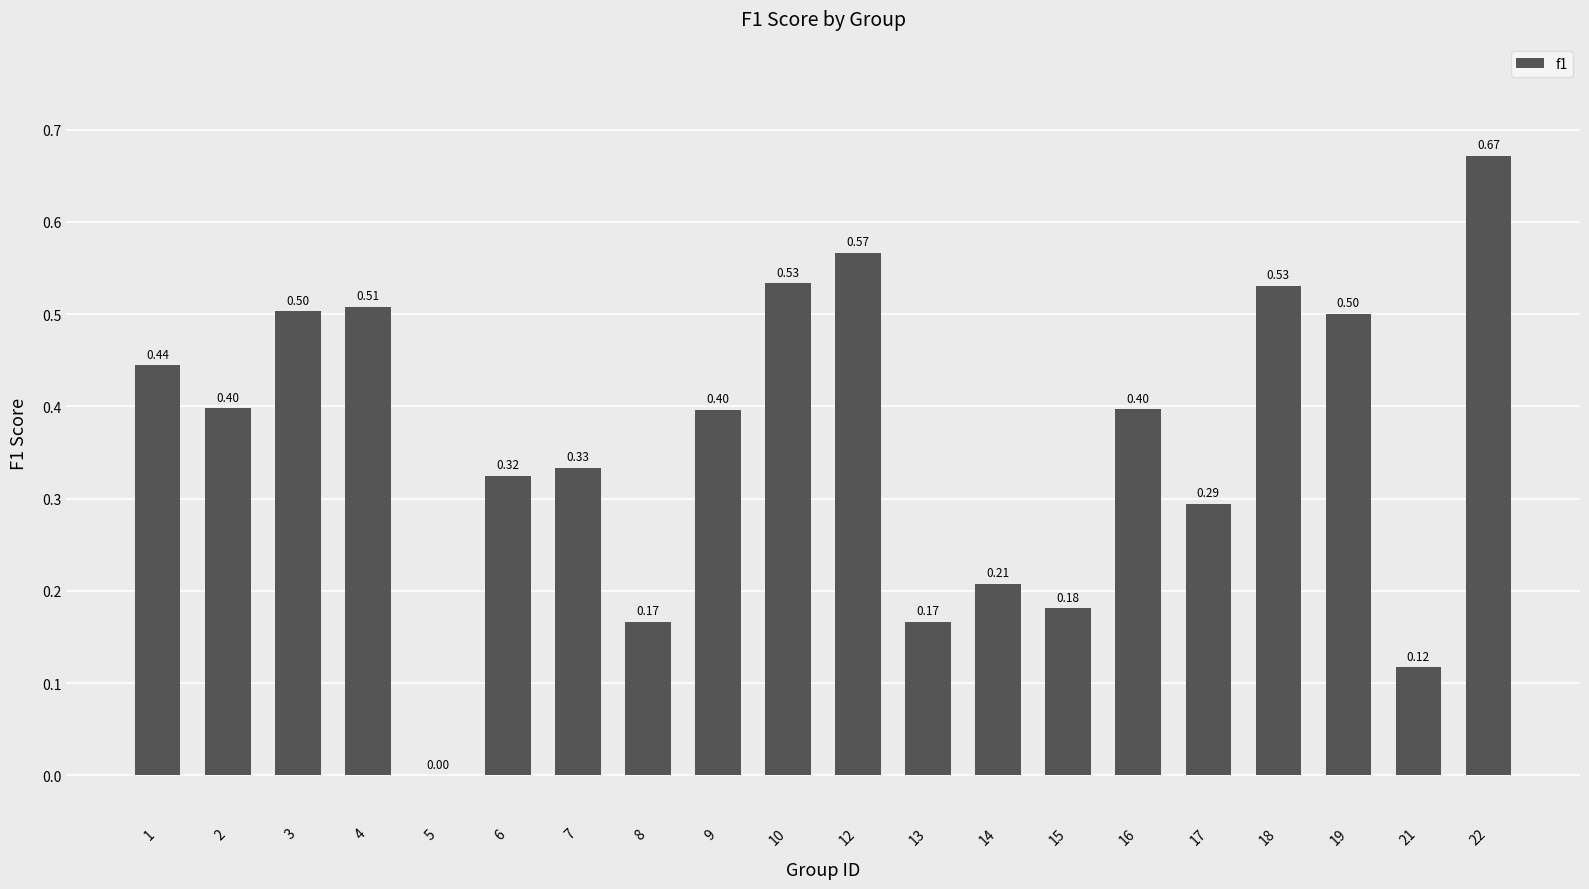

The chart shows a value of 0.4 at 16. True or false?

True